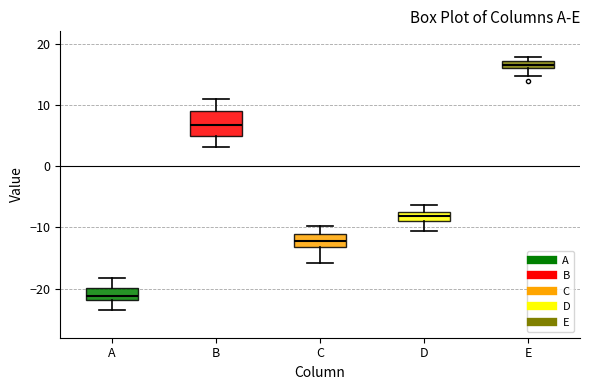

Where is the lower edge of the box for D on the y-axis? The values are not printed on the chart, so give them approximately, as read against the axis.

-9